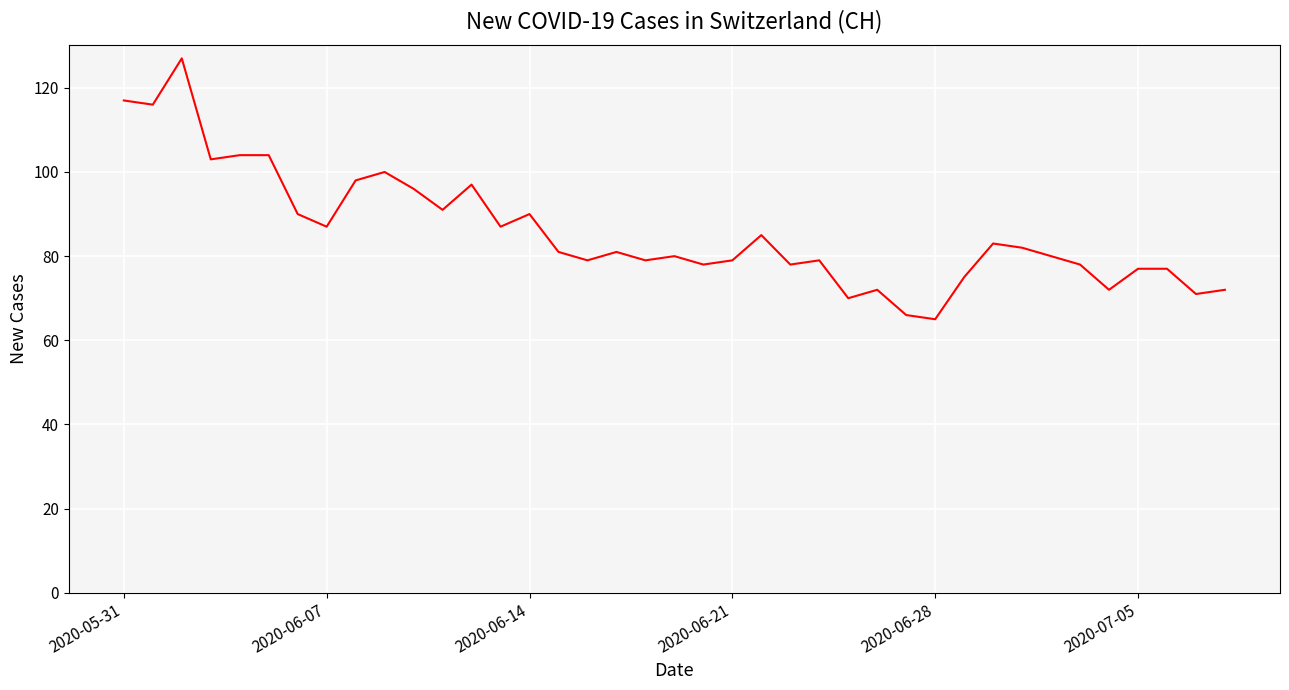

What is the maximum value shown in the chart?

127